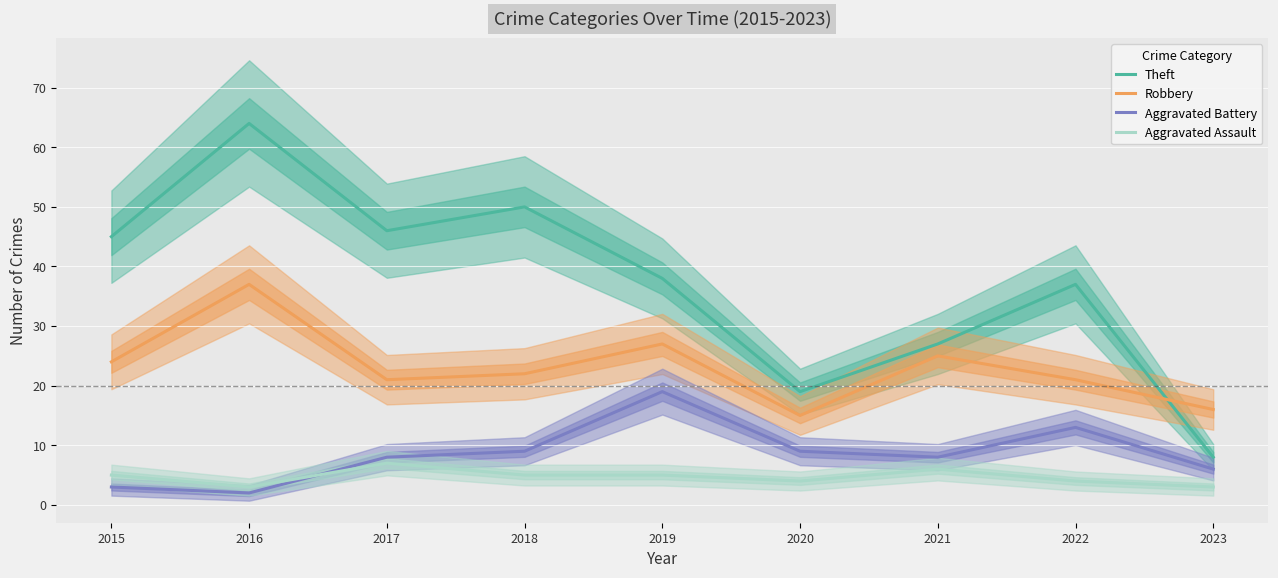

What is the sum of the Aggravated Battery values at 2018 and 2015?

12